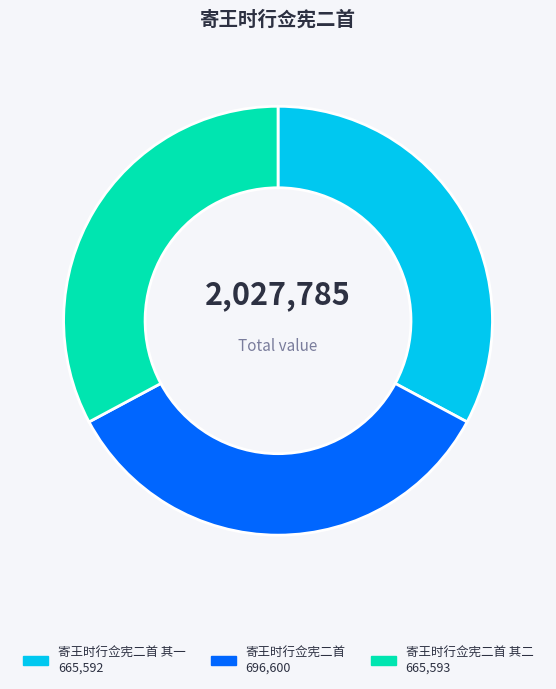

Is there a majority slice in this chart?

No